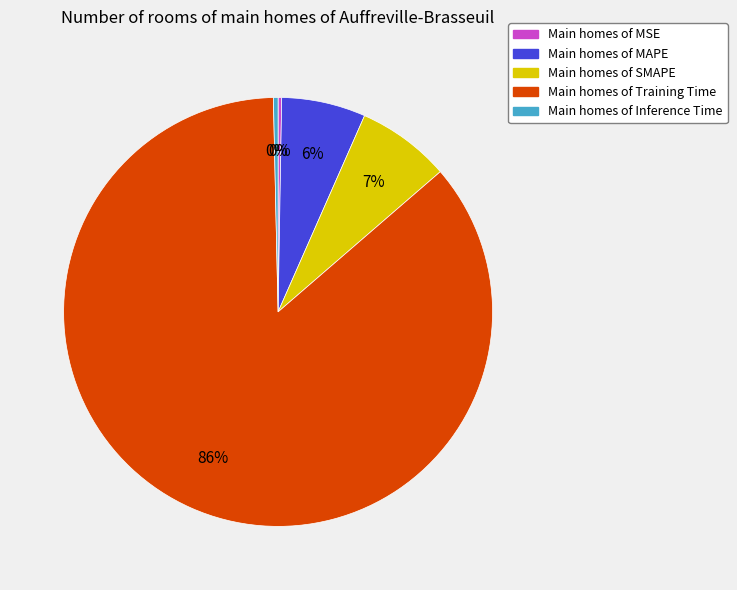

Which slice is the largest?

Main homes of Training Time